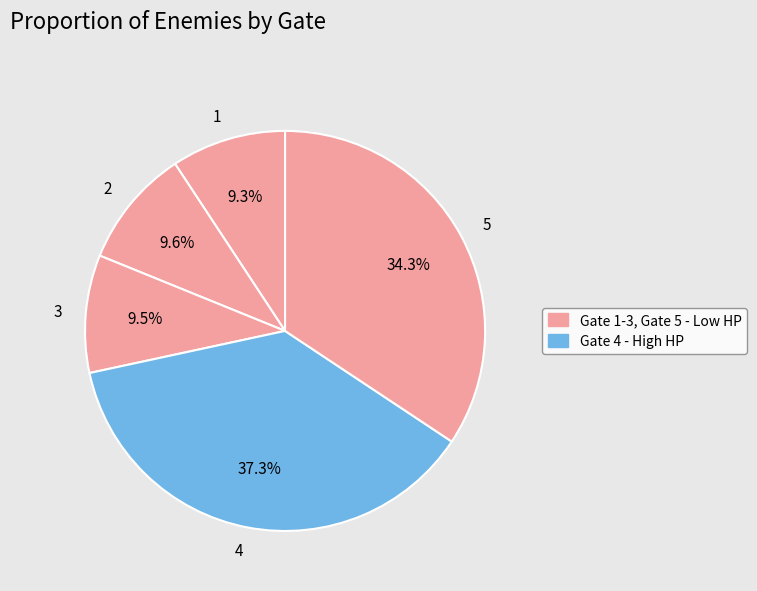

Count the number of slices in the pie.

5